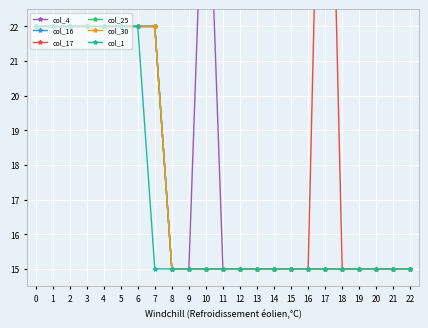

Count the number of categories in the chart.

23